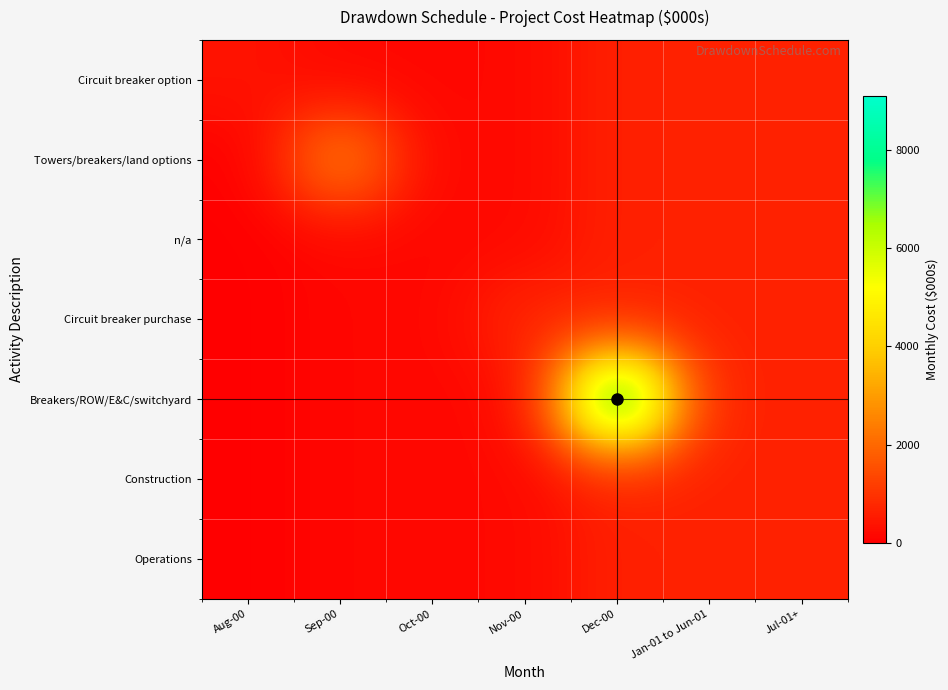

Reading left to right, extract all data points from this chart.

Circuit breaker option: Aug-00=390.0	Sep-00=149.5	Oct-00=149.5	Nov-00=188.5	Dec-00=643.5	Jan-01 to Jun-01=643.5	Jul-01+=643.5
Towers/breakers/land options: Aug-00=19.5	Sep-00=2600.0	Oct-00=149.5	Nov-00=188.5	Dec-00=643.5	Jan-01 to Jun-01=643.5	Jul-01+=643.5
n/a: Aug-00=19.5	Sep-00=149.5	Oct-00=149.5	Nov-00=188.5	Dec-00=643.5	Jan-01 to Jun-01=643.5	Jul-01+=643.5
Circuit breaker purchase: Aug-00=19.5	Sep-00=149.5	Oct-00=149.5	Nov-00=780.0	Dec-00=643.5	Jan-01 to Jun-01=643.5	Jul-01+=643.5
Breakers/ROW/E&C/switchyard: Aug-00=19.5	Sep-00=149.5	Oct-00=149.5	Nov-00=188.5	Dec-00=9100.0	Jan-01 to Jun-01=643.5	Jul-01+=643.5
Construction: Aug-00=19.5	Sep-00=149.5	Oct-00=149.5	Nov-00=188.5	Dec-00=643.5	Jan-01 to Jun-01=643.5	Jul-01+=643.5
Operations: Aug-00=19.5	Sep-00=149.5	Oct-00=149.5	Nov-00=188.5	Dec-00=643.5	Jan-01 to Jun-01=643.5	Jul-01+=643.5